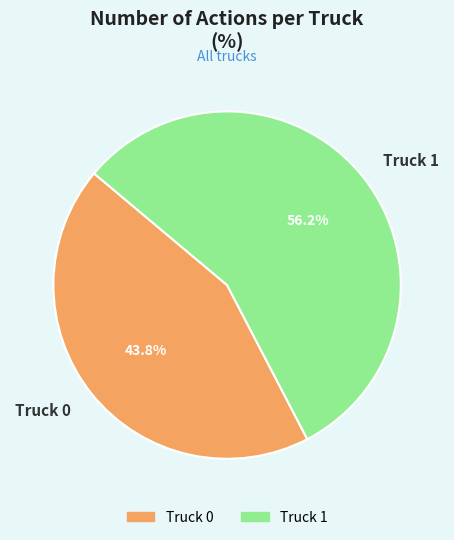

What percentage do Truck 1 and Truck 0 together represent?

100.0%